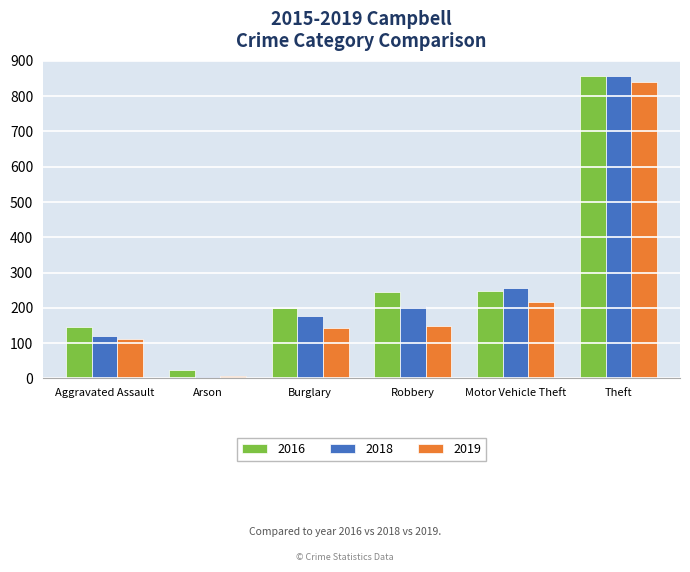

Is it true that 2016 equals 162 at Robbery?

False